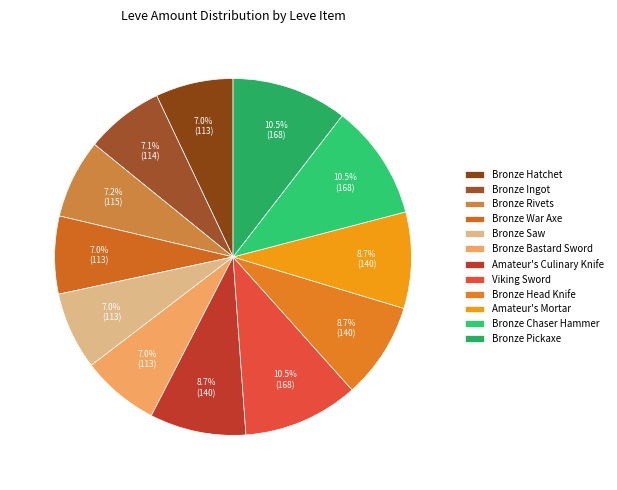

Is it true that Bronze Rivets is 7% of the pie?

True